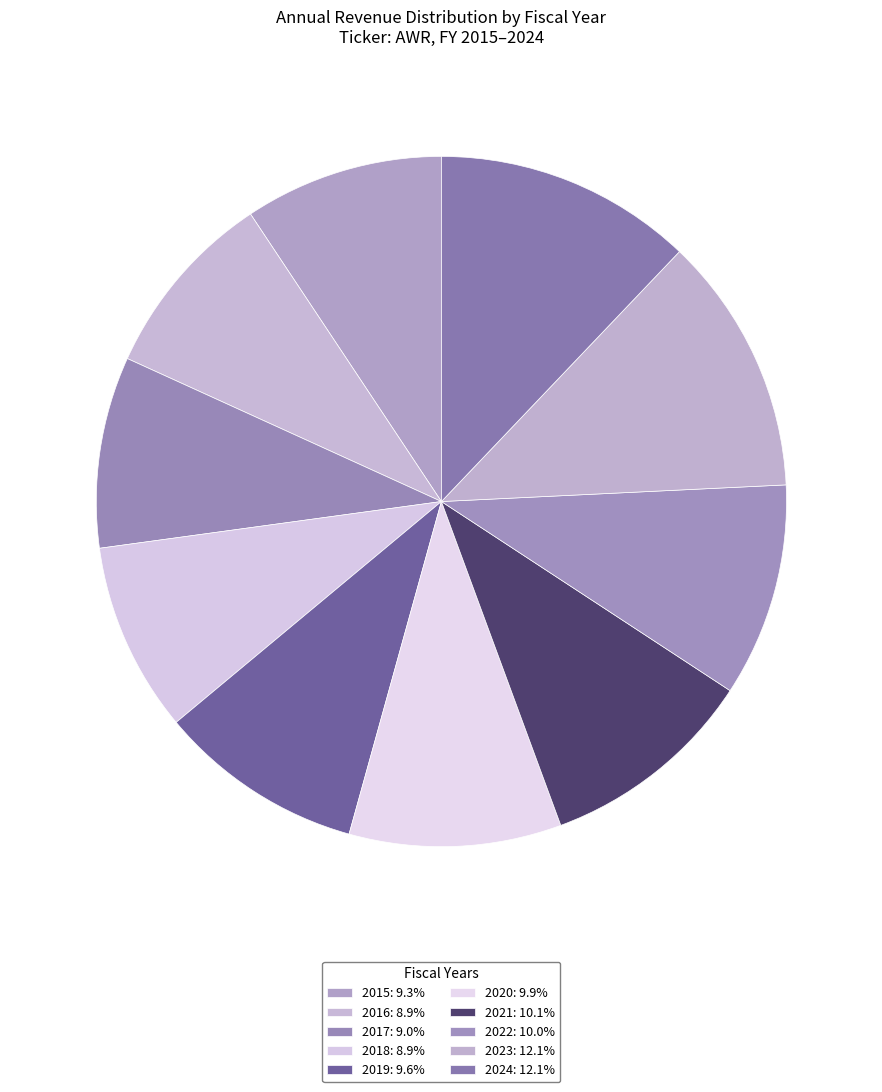

How many segments does this pie chart have?

10